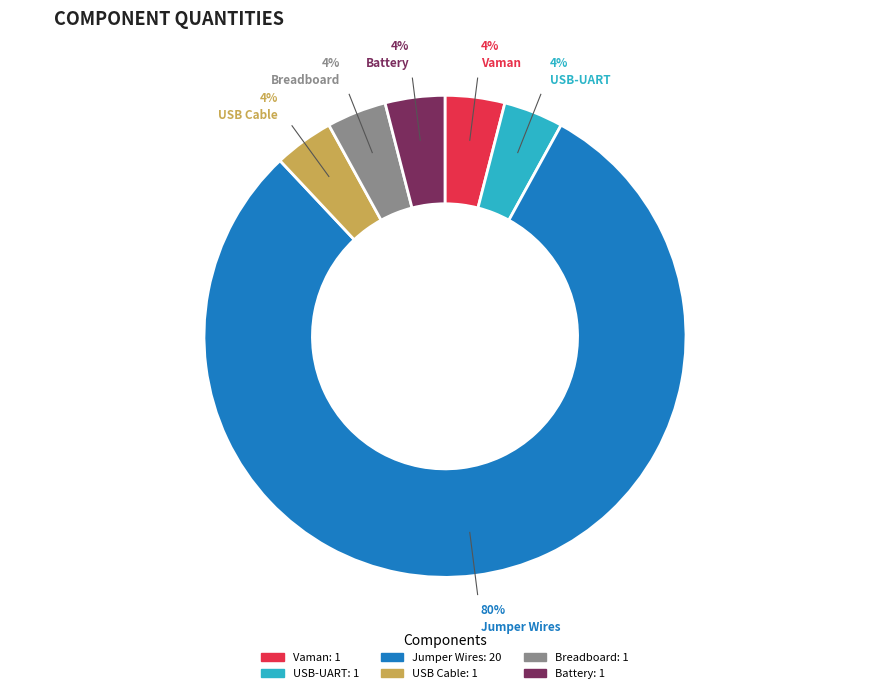

Which has a higher value, Breadboard or Jumper Wires?

Jumper Wires